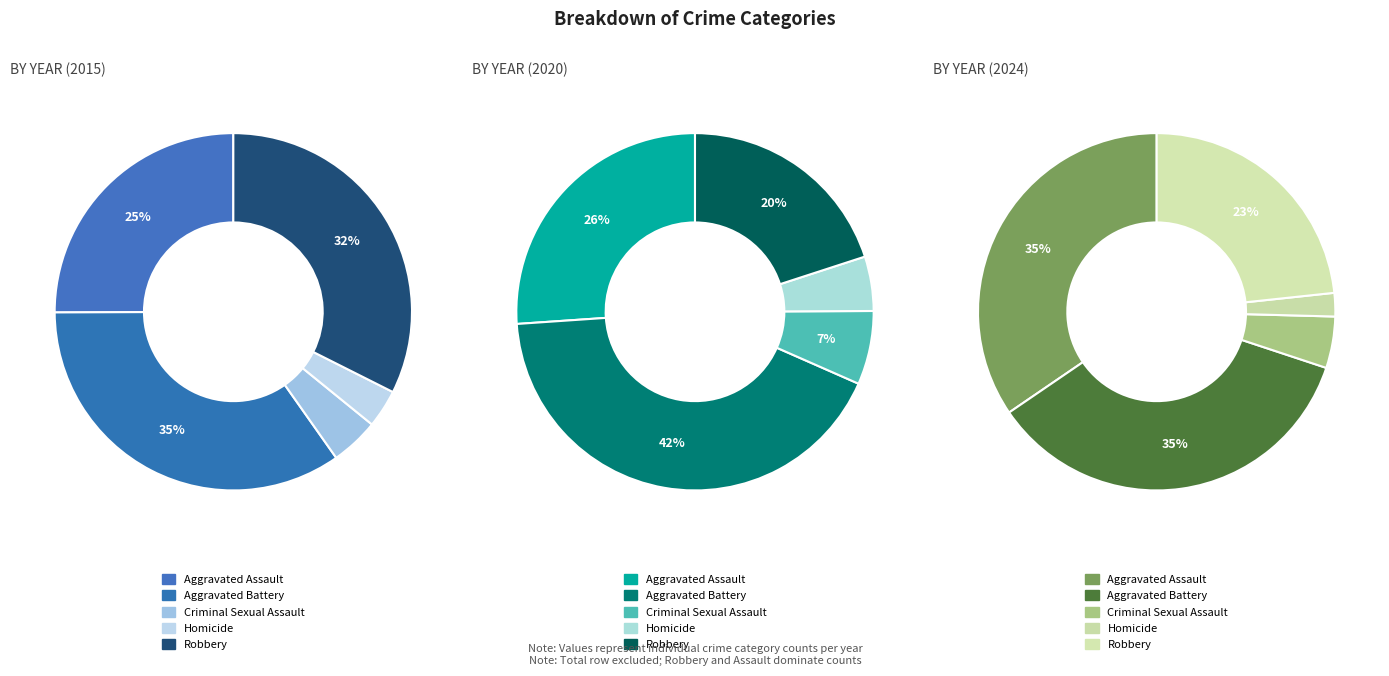

What percentage is the Robbery slice, to the nearest percent?

32%